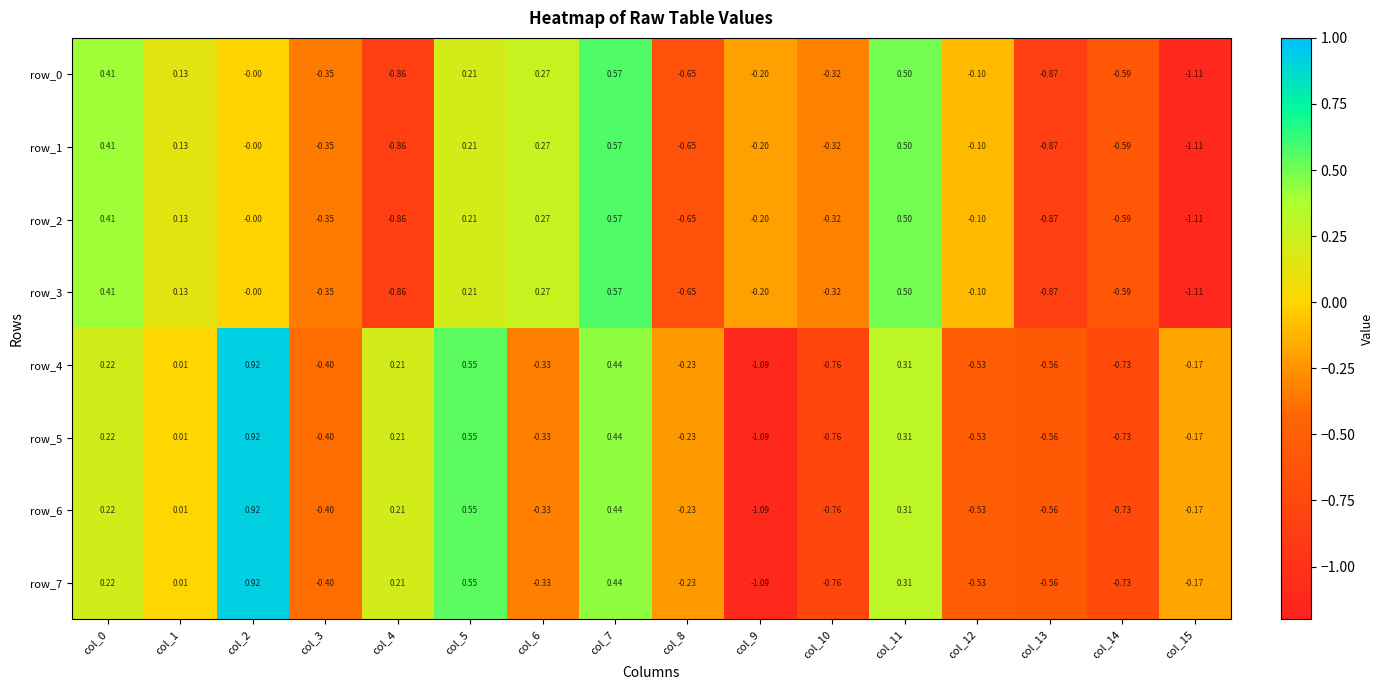

Is it true that row_1 equals 0.2 at col_7?

False